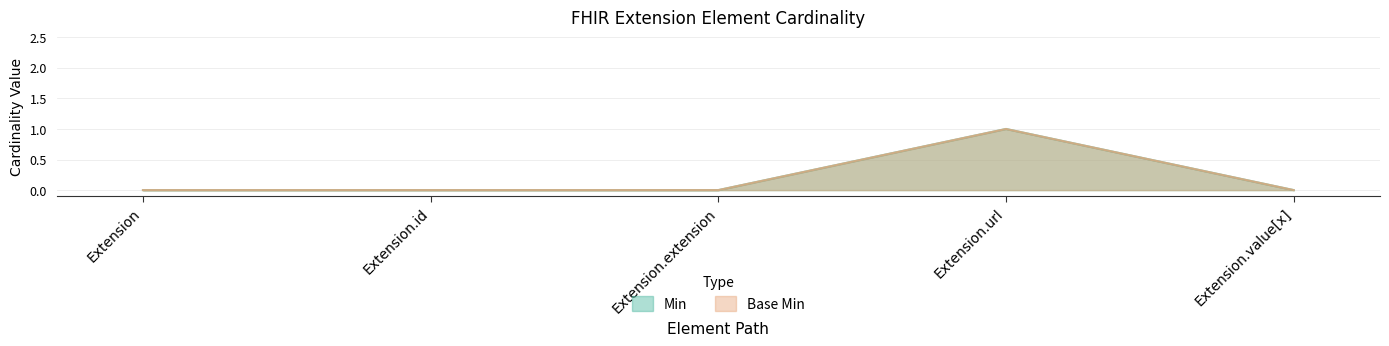

What is the label of the 2nd point from the left?

Extension.id